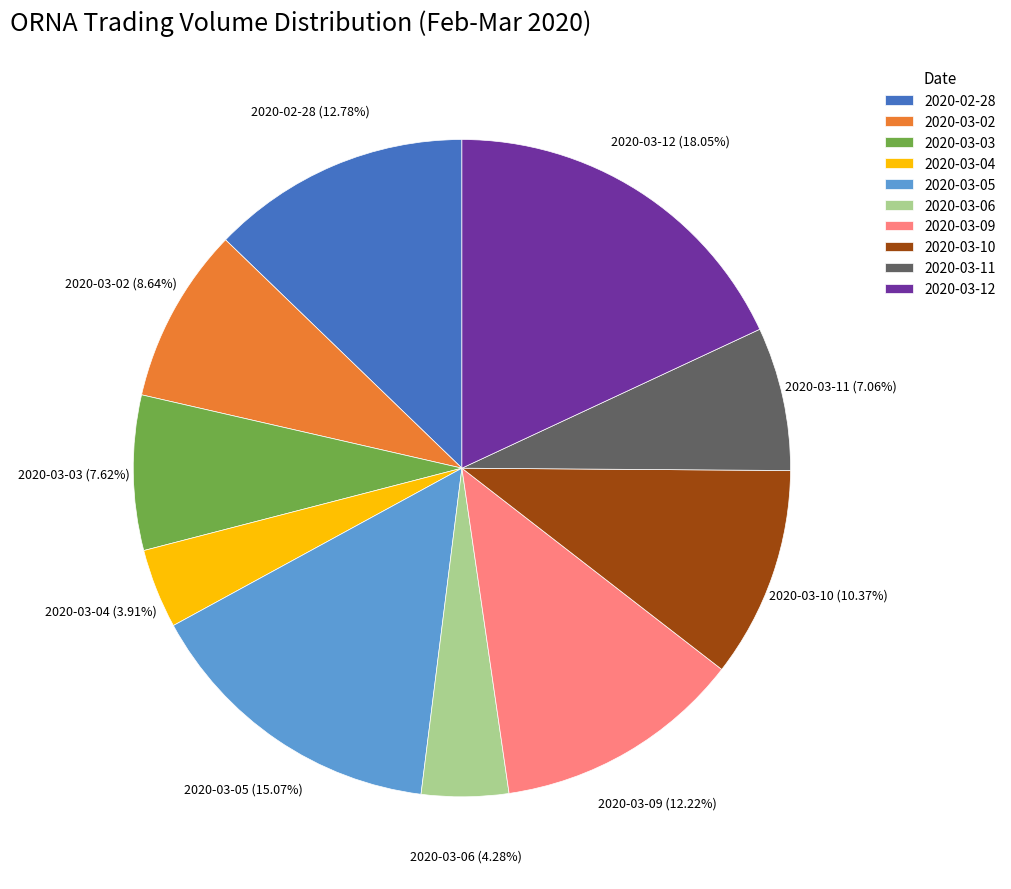

Count the number of slices in the pie.

10